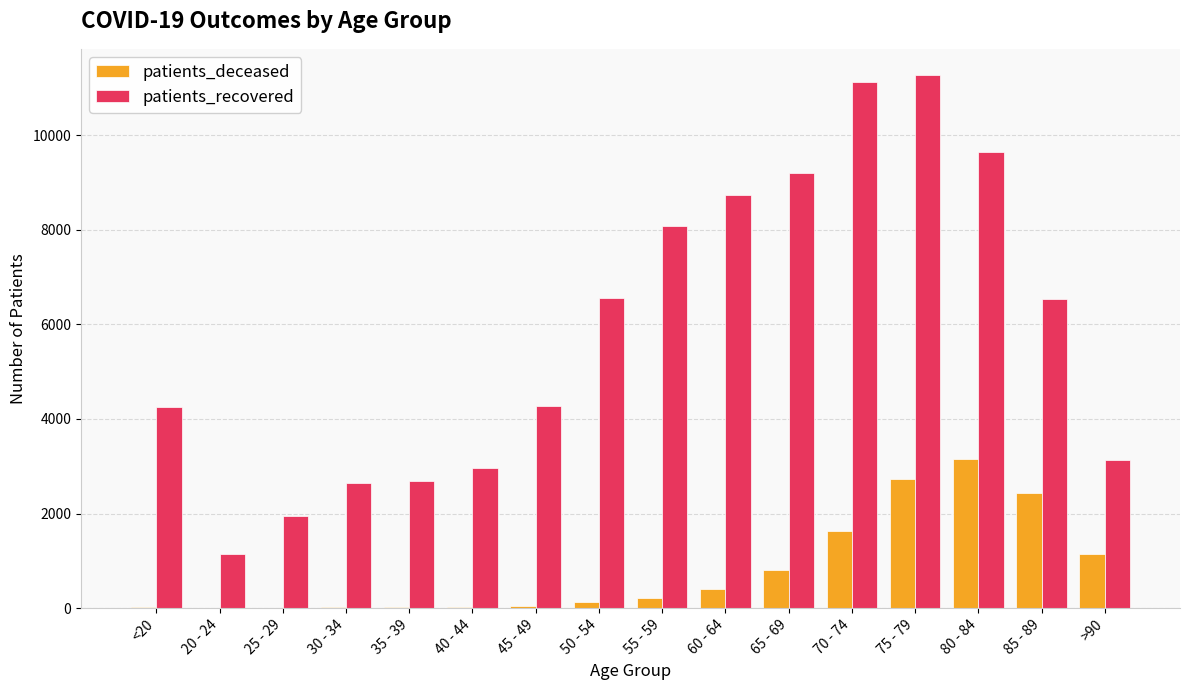

What is the maximum value for patients_recovered?

11265